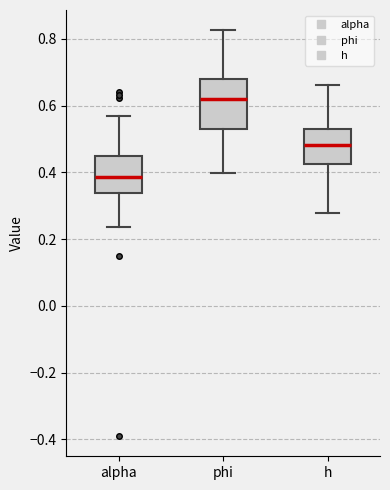

Where is the upper edge of the box for phi on the y-axis? The values are not printed on the chart, so give them approximately, as read against the axis.

0.68